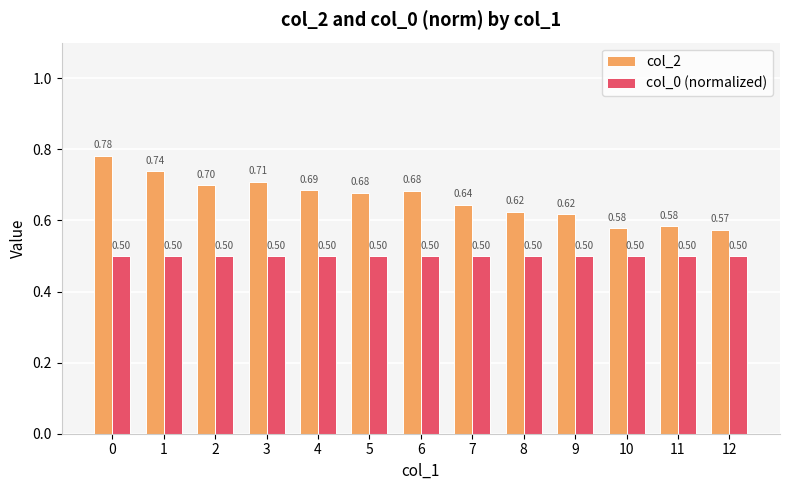

What is the average value of the col_2 series?

0.7